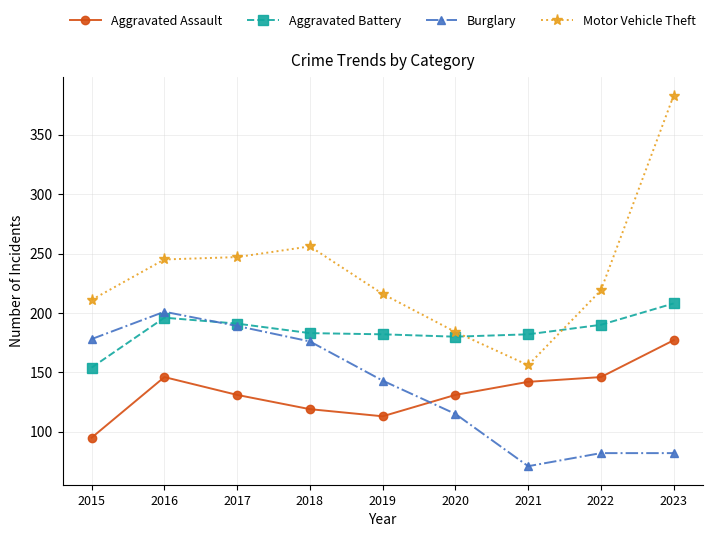

What value does the Burglary series have at 2018, to the nearest 50?

200